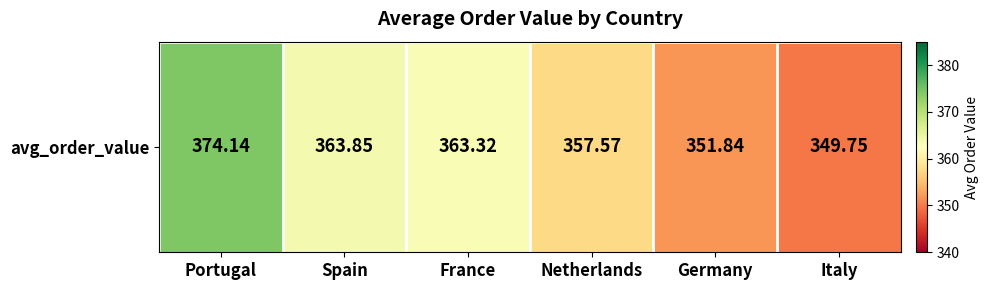

What is the minimum value shown in the chart?

349.8